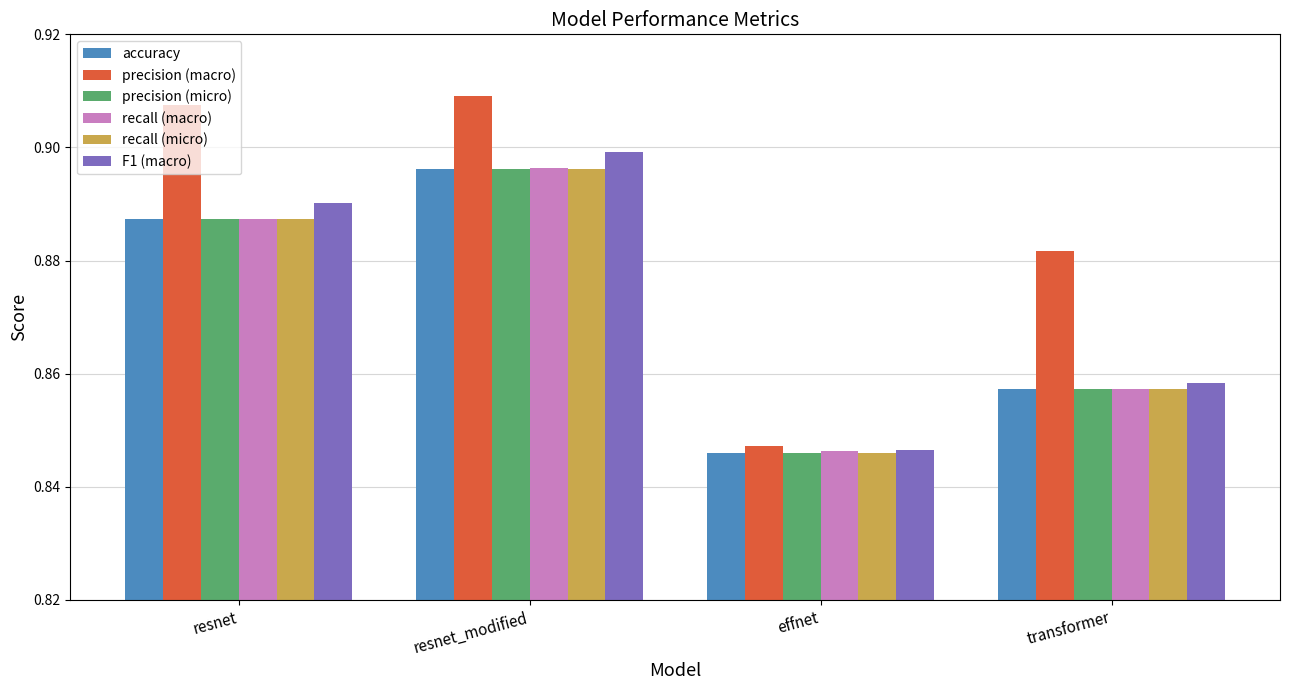

What is the sum of all recall (micro) values?

3.5